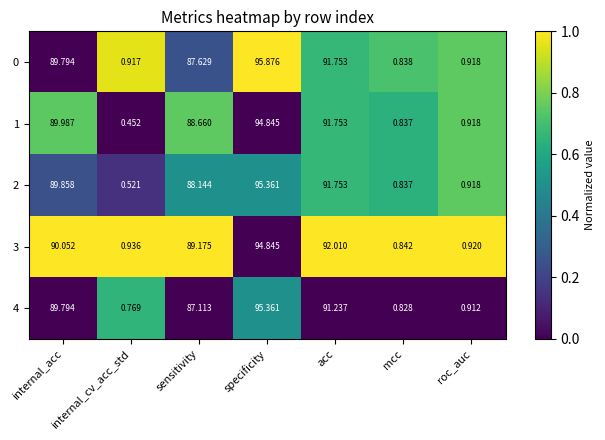

At which category is the sum across all series the highest?

specificity